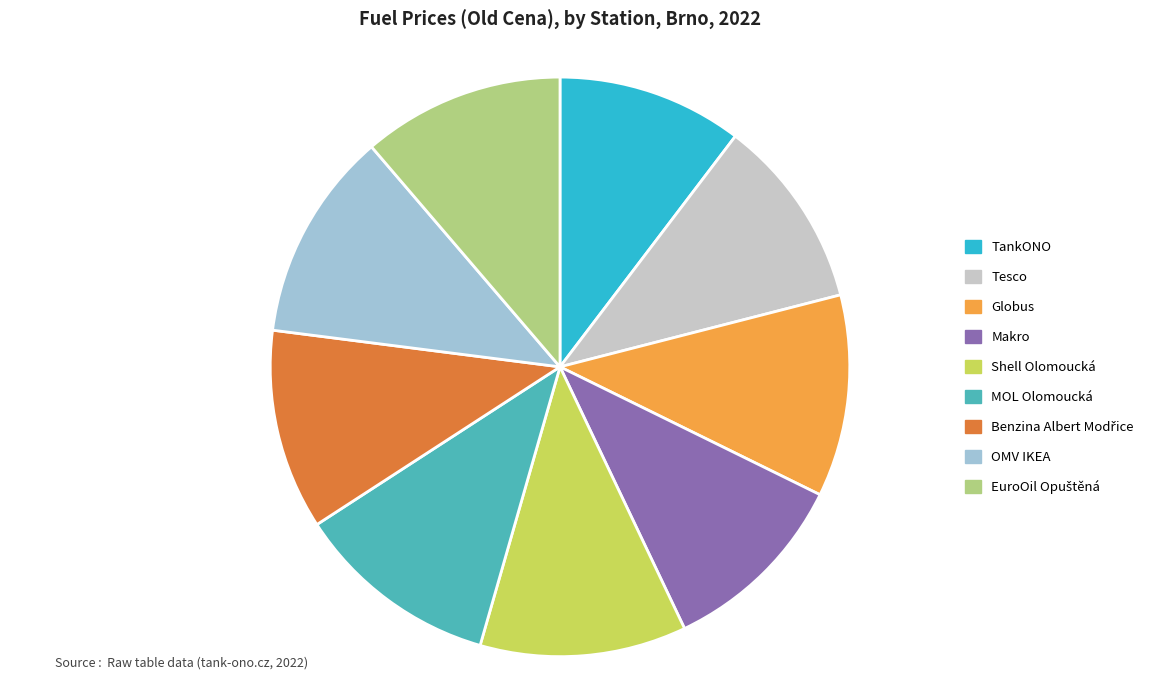

Do TankONO and MOL Olomoucká together represent more than half of the pie?

No